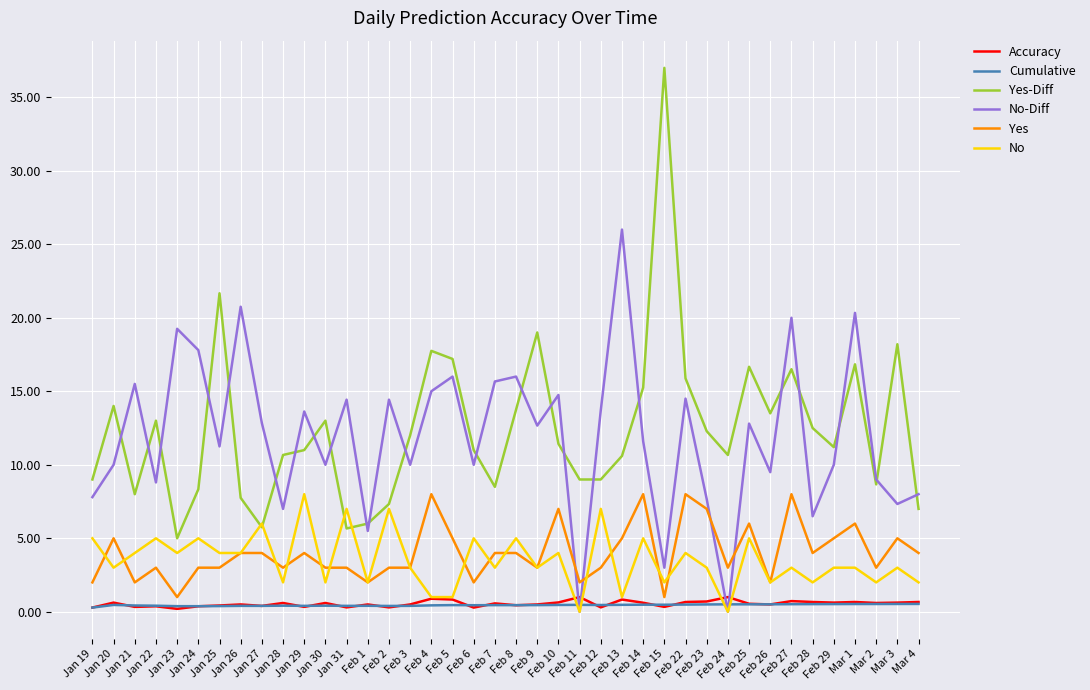

What position from the left is Feb 10?

23